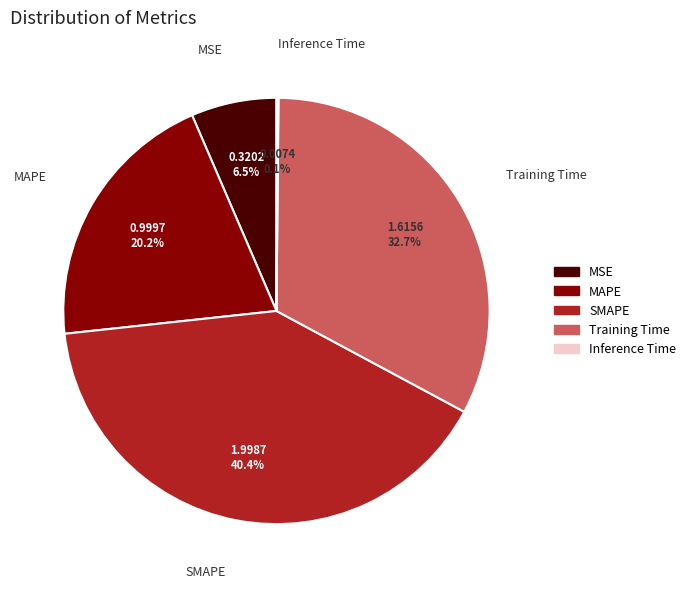

Does any single category account for the majority?

No